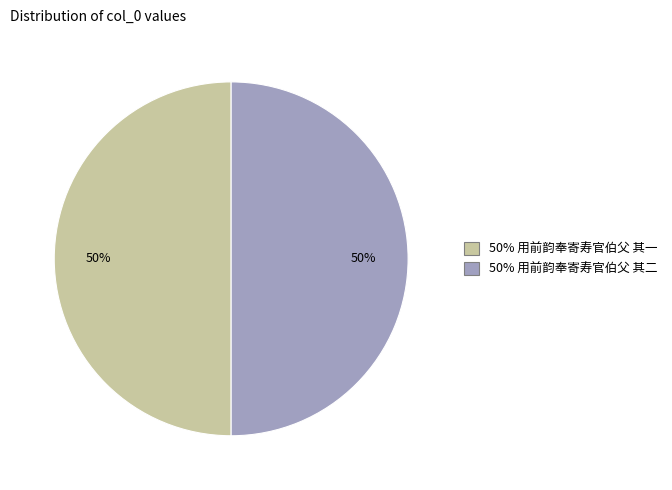

To the nearest percent, what is the average slice percentage?

50%